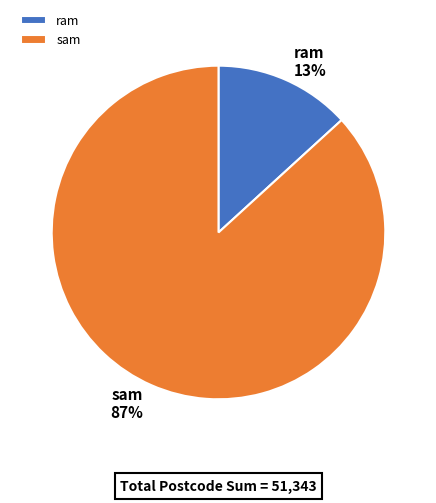

Which slice is the smallest?

ram